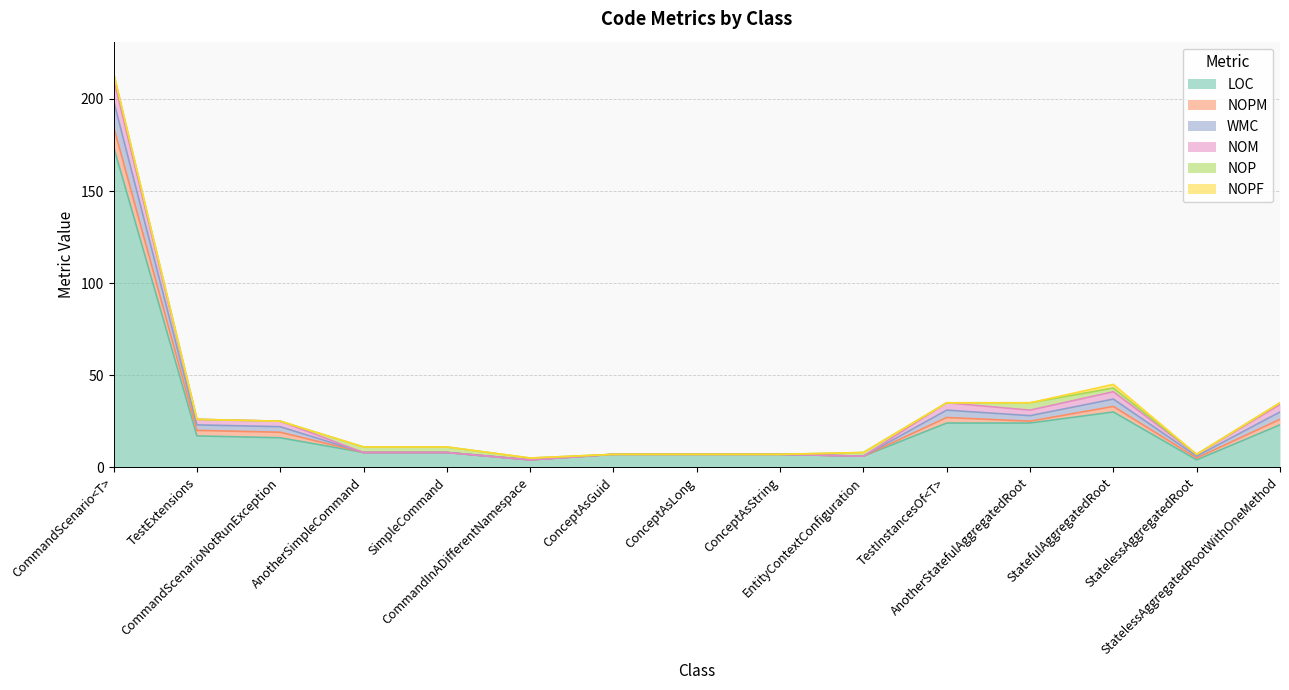

At which category does the chart reach its minimum across all series?

AnotherSimpleCommand